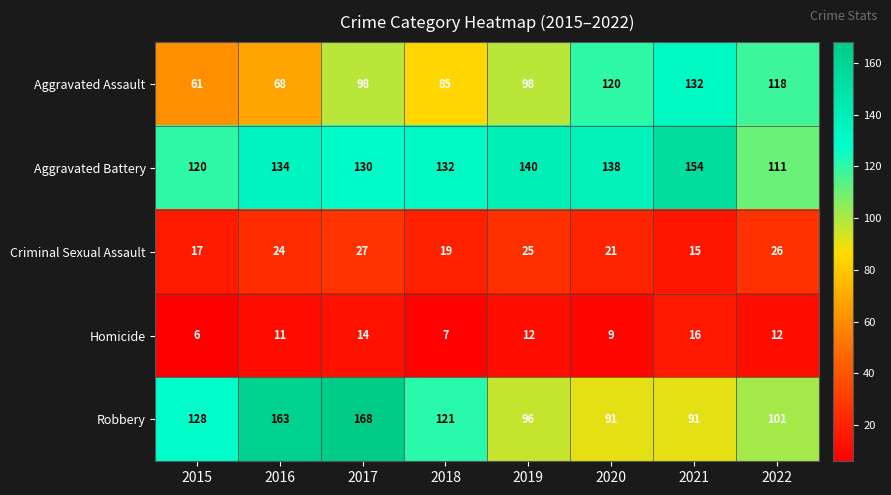

What is the difference between the second highest and minimum values in the Robbery series?

72